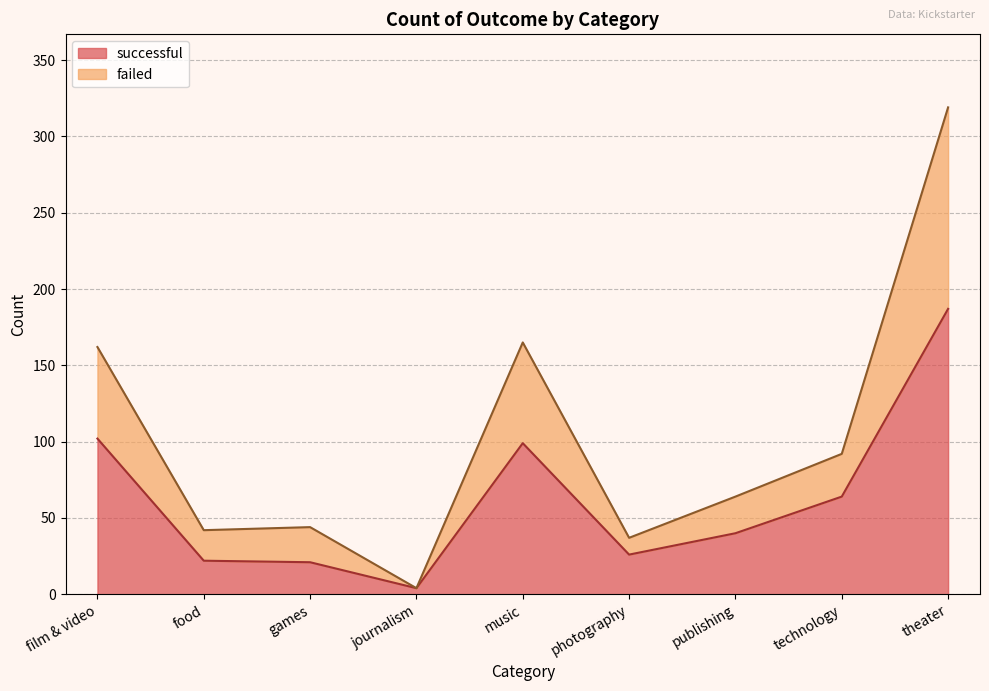

At which category does the chart reach its minimum across all series?

journalism